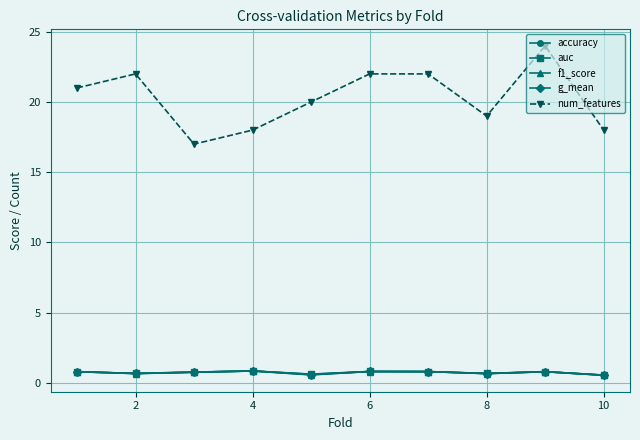

What is the minimum value for auc?

0.6